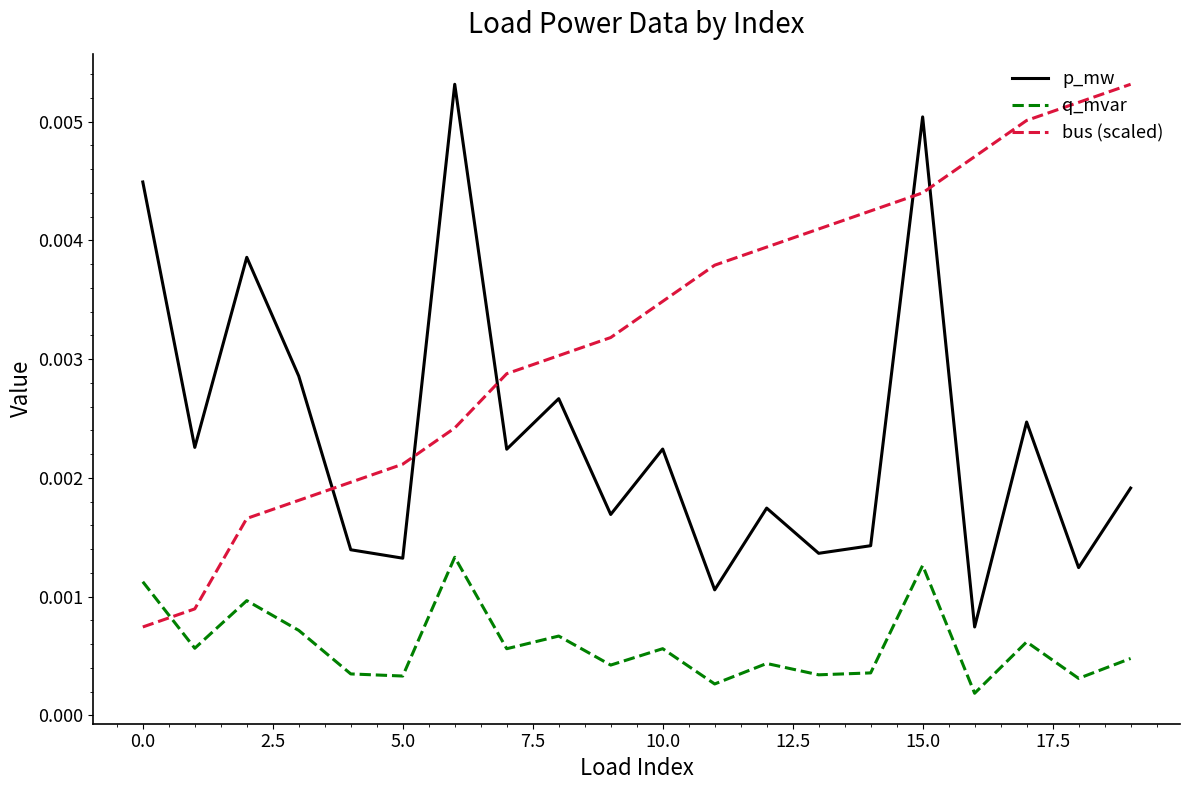

Which series has the largest total across all categories?

bus (scaled)